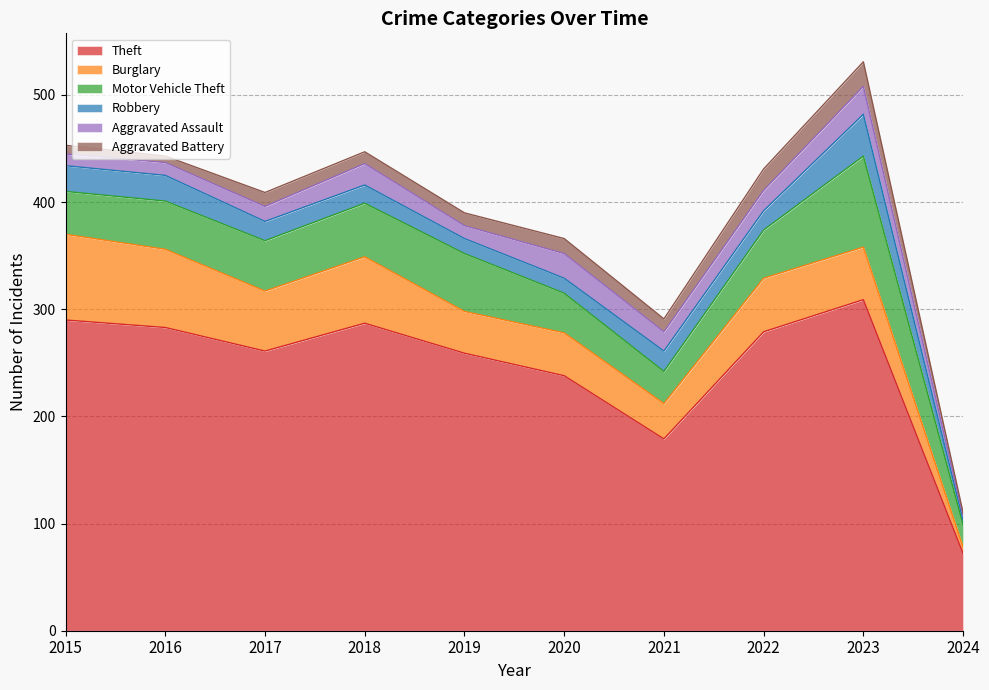

In Theft, how many points are lower than both neighbors (excluding endpoints)?

2